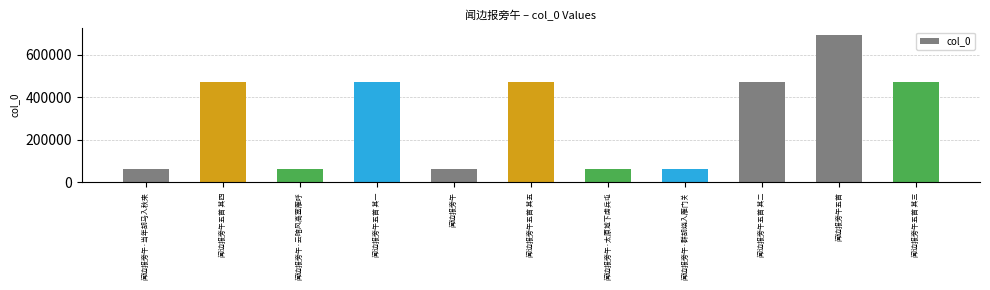

Are the bars grouped side by side (vs. stacked)?

No